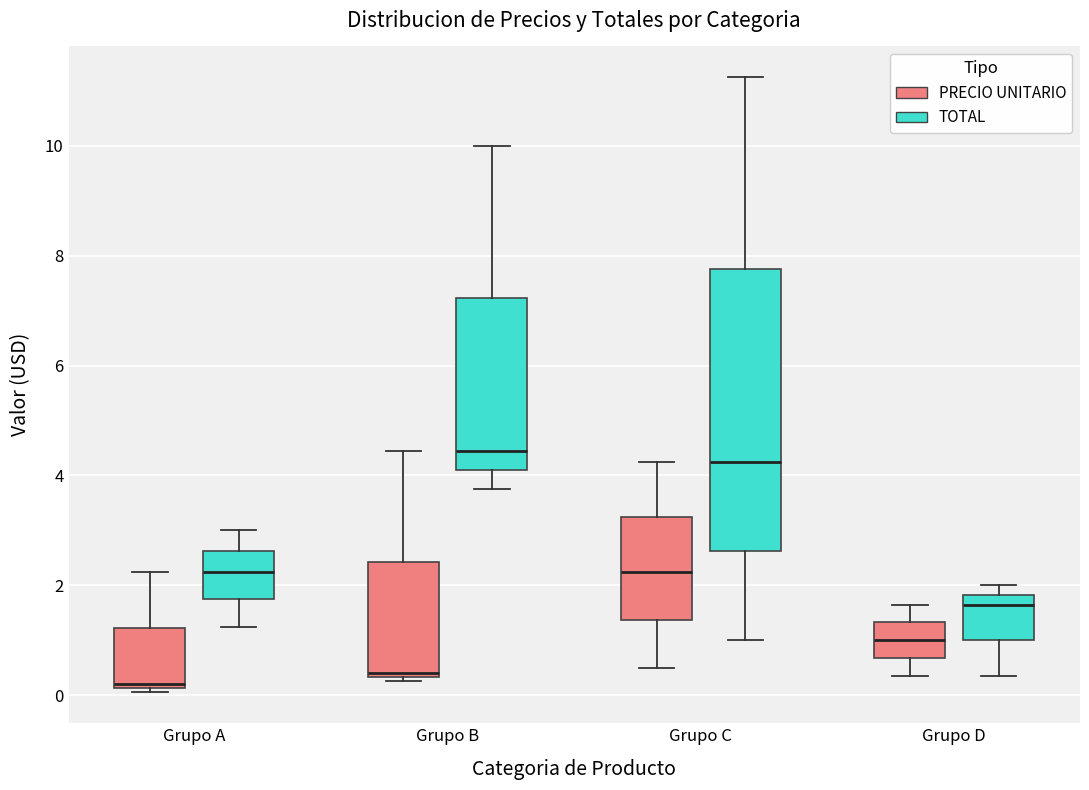

Where is the upper edge of the box for Grupo D (PRECIO UNITARIO) on the y-axis? The values are not printed on the chart, so give them approximately, as read against the axis.

1.4